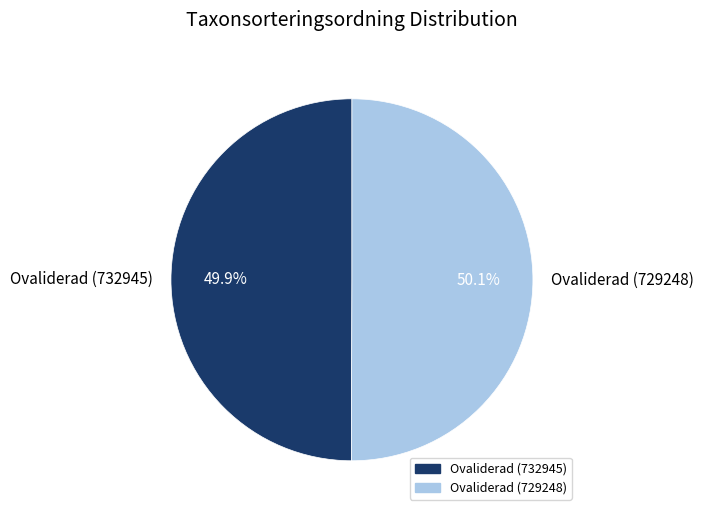

To the nearest percent, what is the average slice percentage?

50%